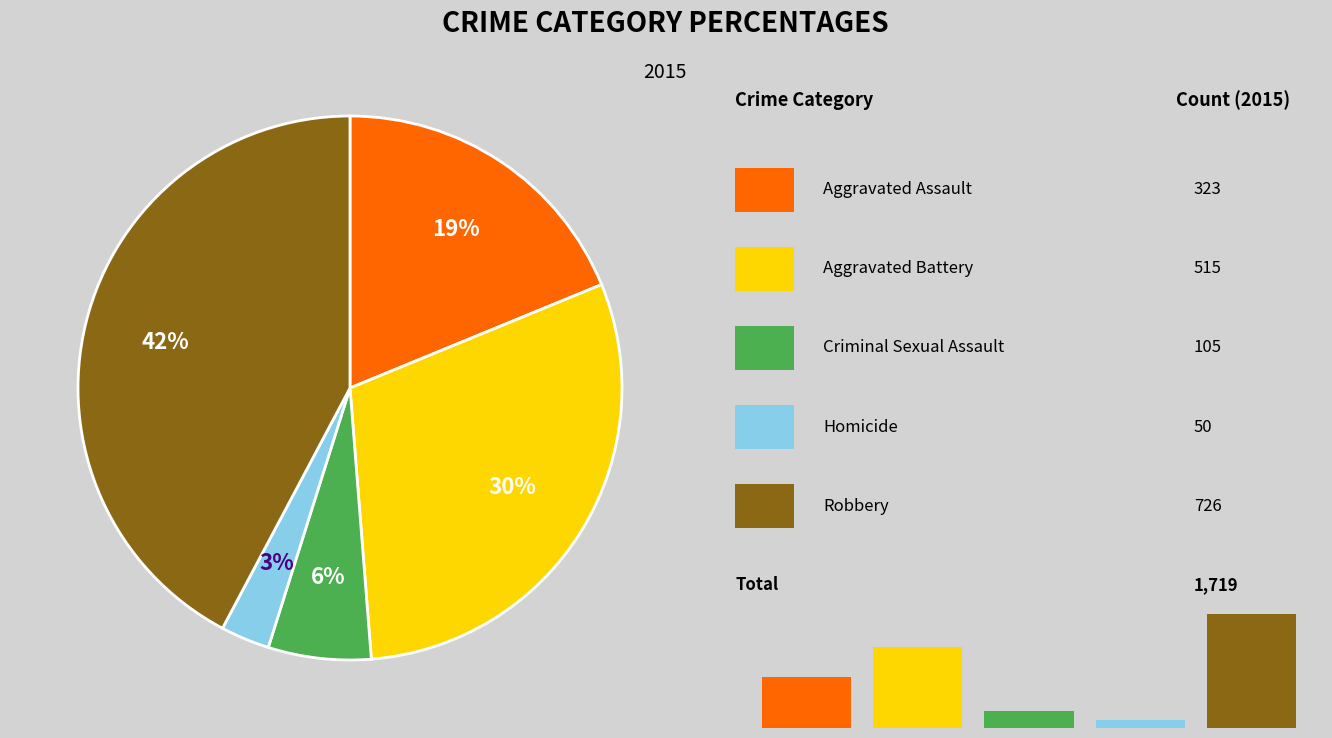

Combined, do Homicide and Criminal Sexual Assault account for over 50%?

No